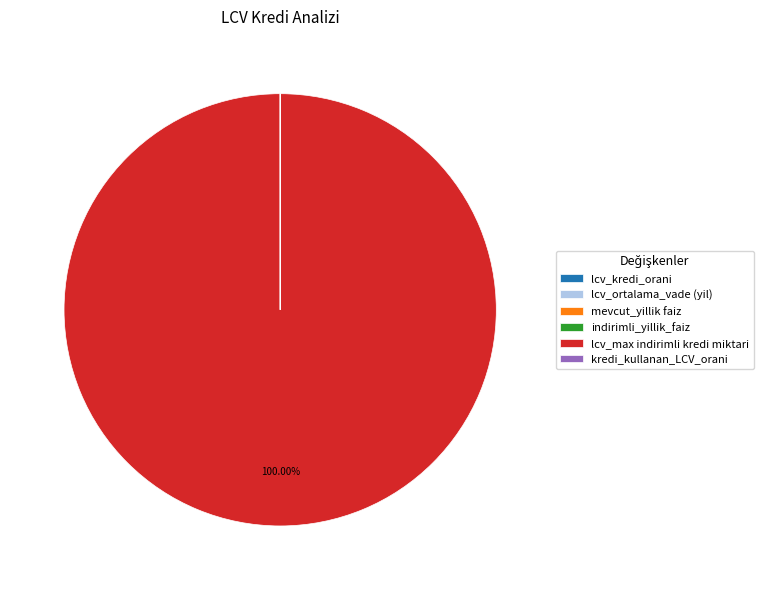

Does lcv_max indirimli kredi miktari account for over 50% of the chart?

Yes